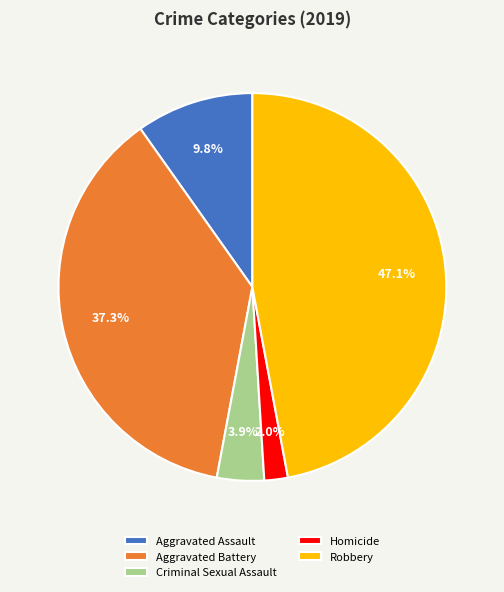

Does Criminal Sexual Assault represent more than half of the total?

No